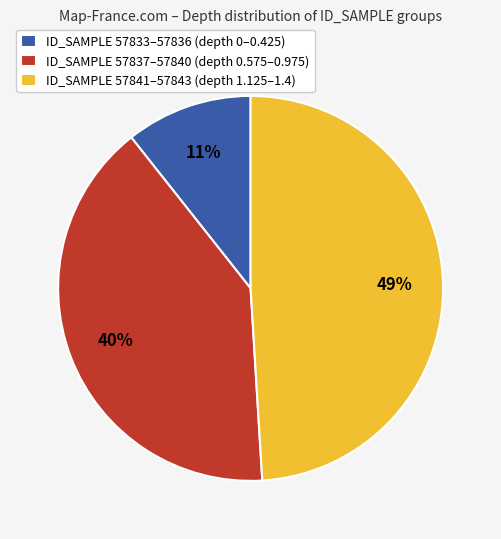

To the nearest percent, what is the average slice percentage?

33%